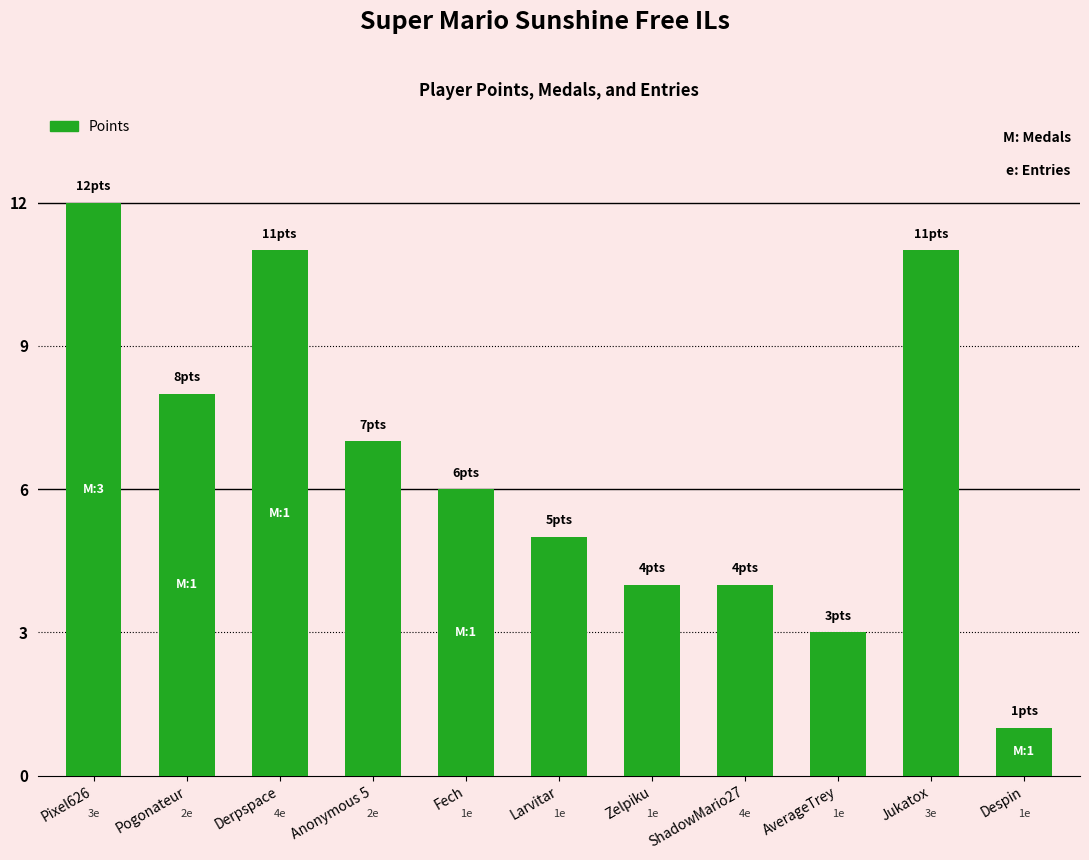

What is the ratio of the value at Despin to the value at Fech?

0.2